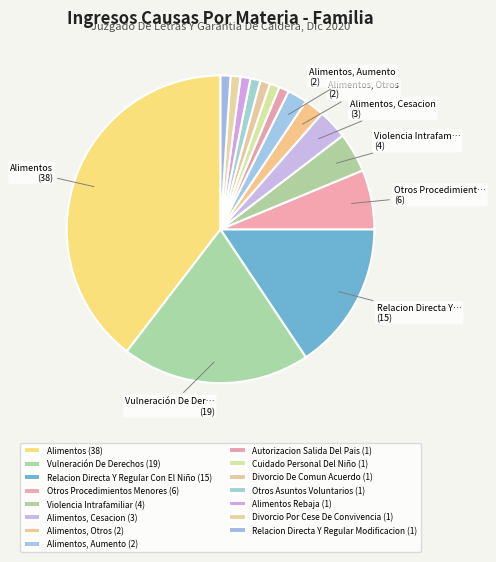

What is the smallest slice in the pie chart?

Autorizacion Salida Del Pais